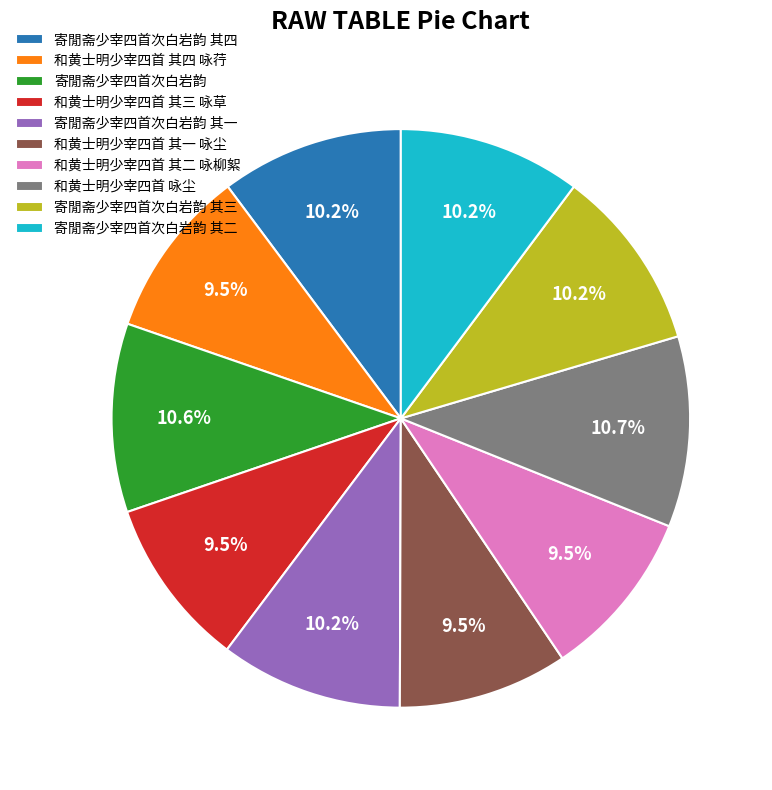

Which has a higher value, 寄閒斋少宰四首次白岩韵 其二 or 和黄士明少宰四首 其一 咏尘?

寄閒斋少宰四首次白岩韵 其二